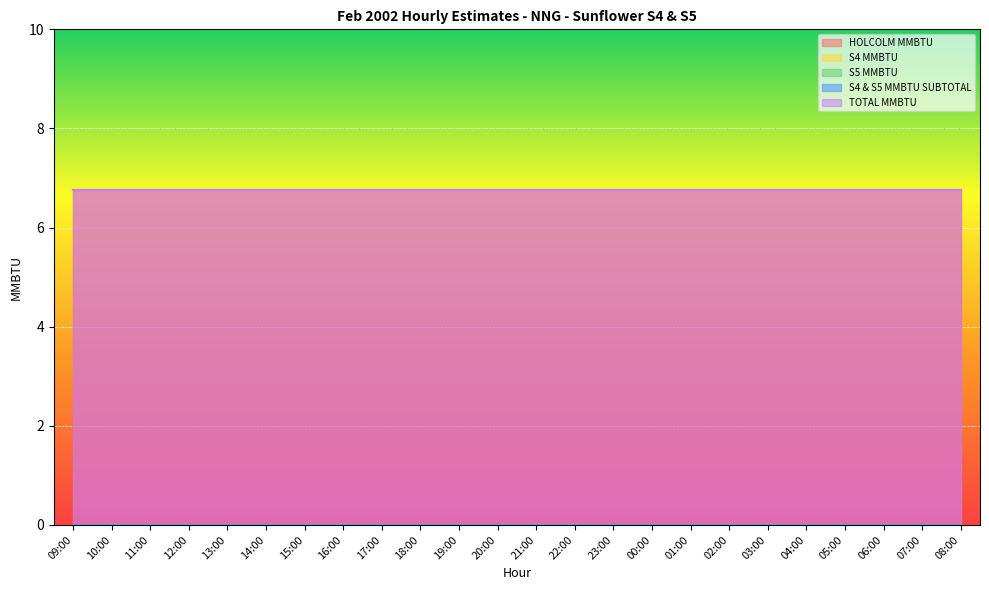

True or false: TOTAL MMBTU and S4 MMBTU cross at least once.

False